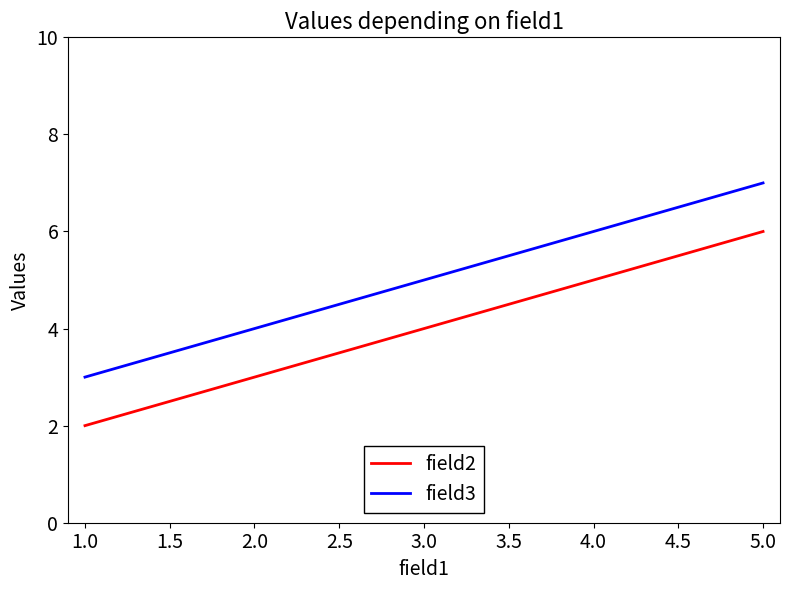

True or false: field2 has a value of 8 at 4.0.

False